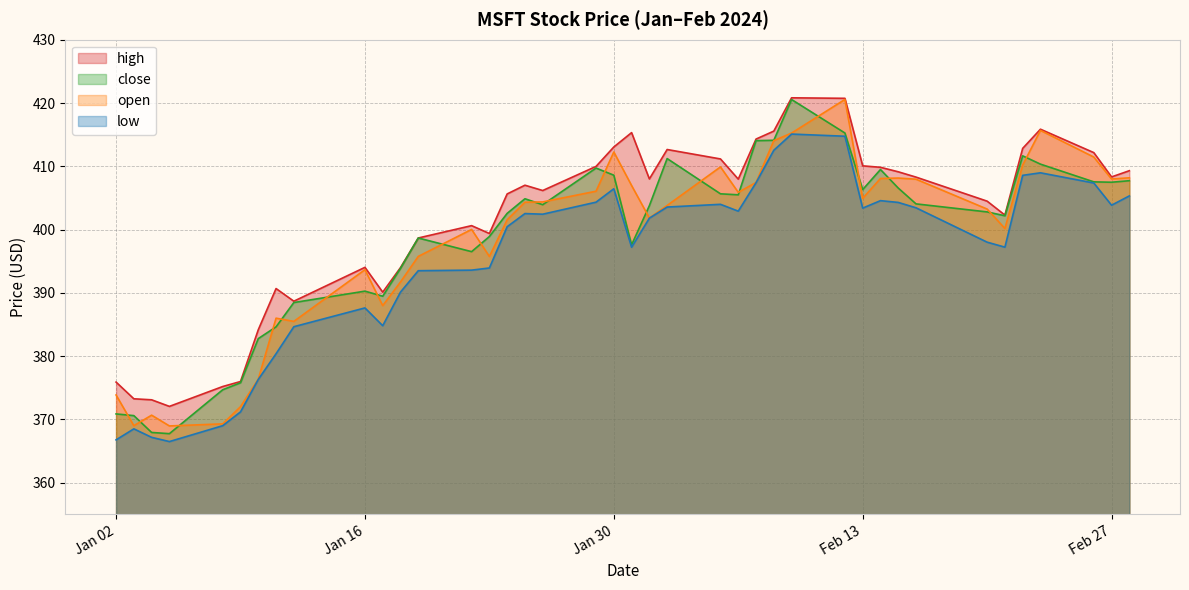

True or false: low and high intersect in this chart.

False